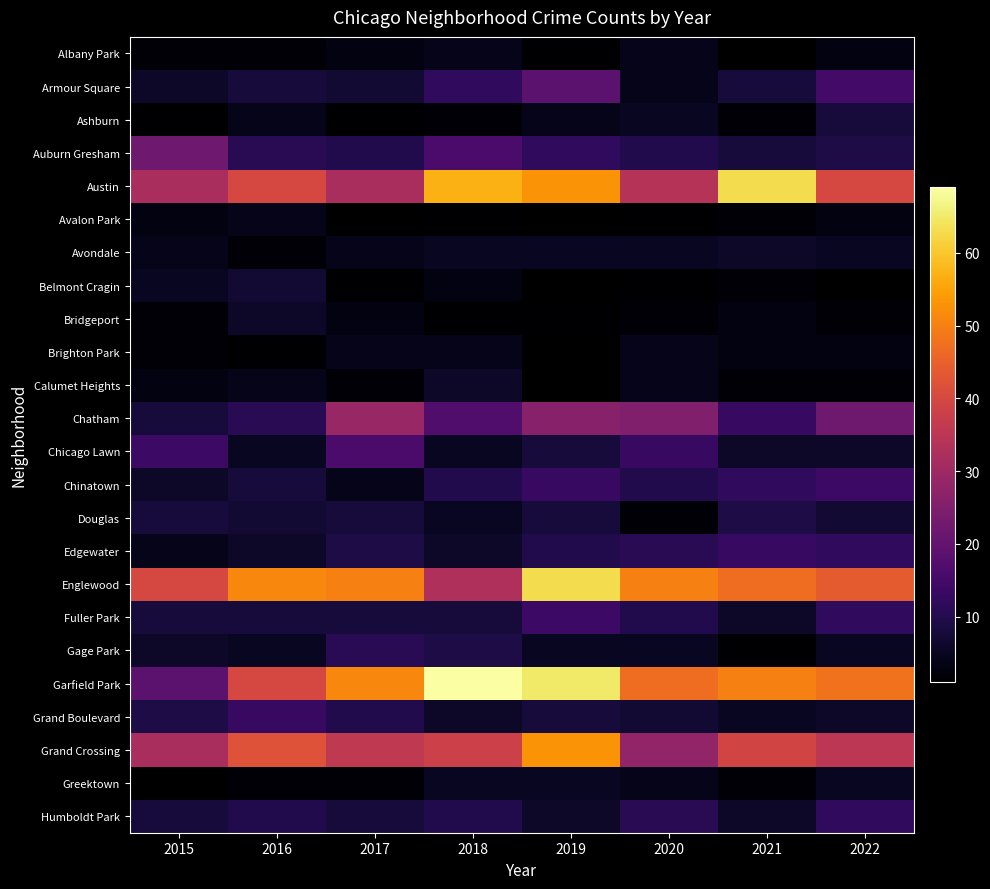

Which category has the lowest value across all series?

2019